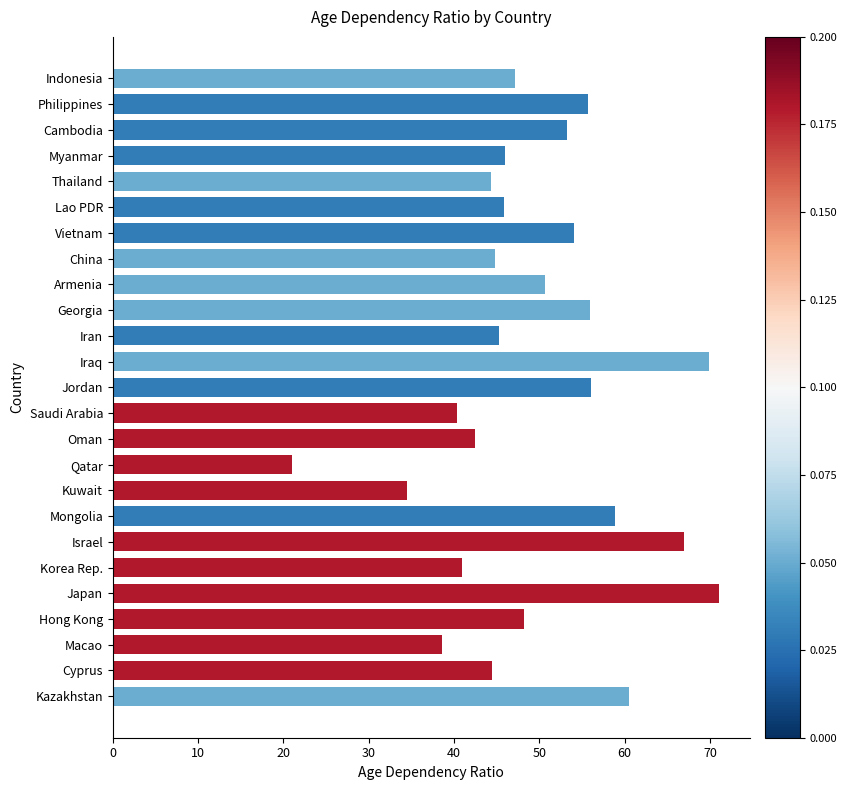

What is the minimum value shown in the chart?

21.0